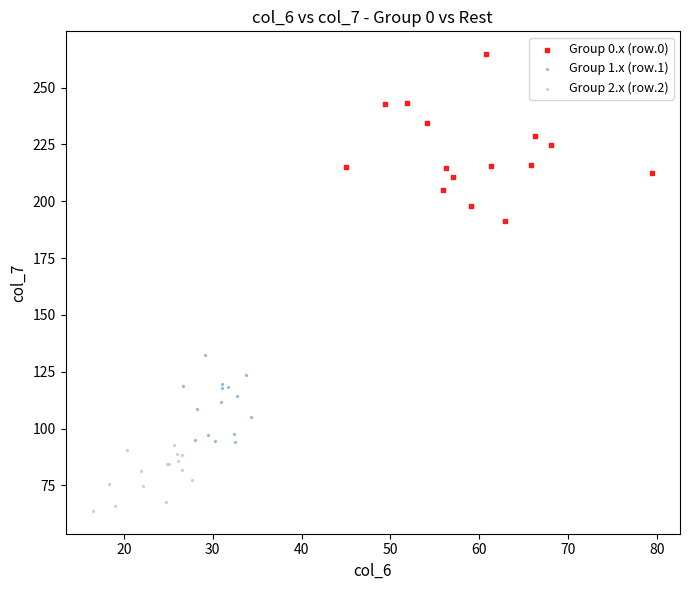

Which series has the widest spread of Y values?

Group 0.x (row.0)